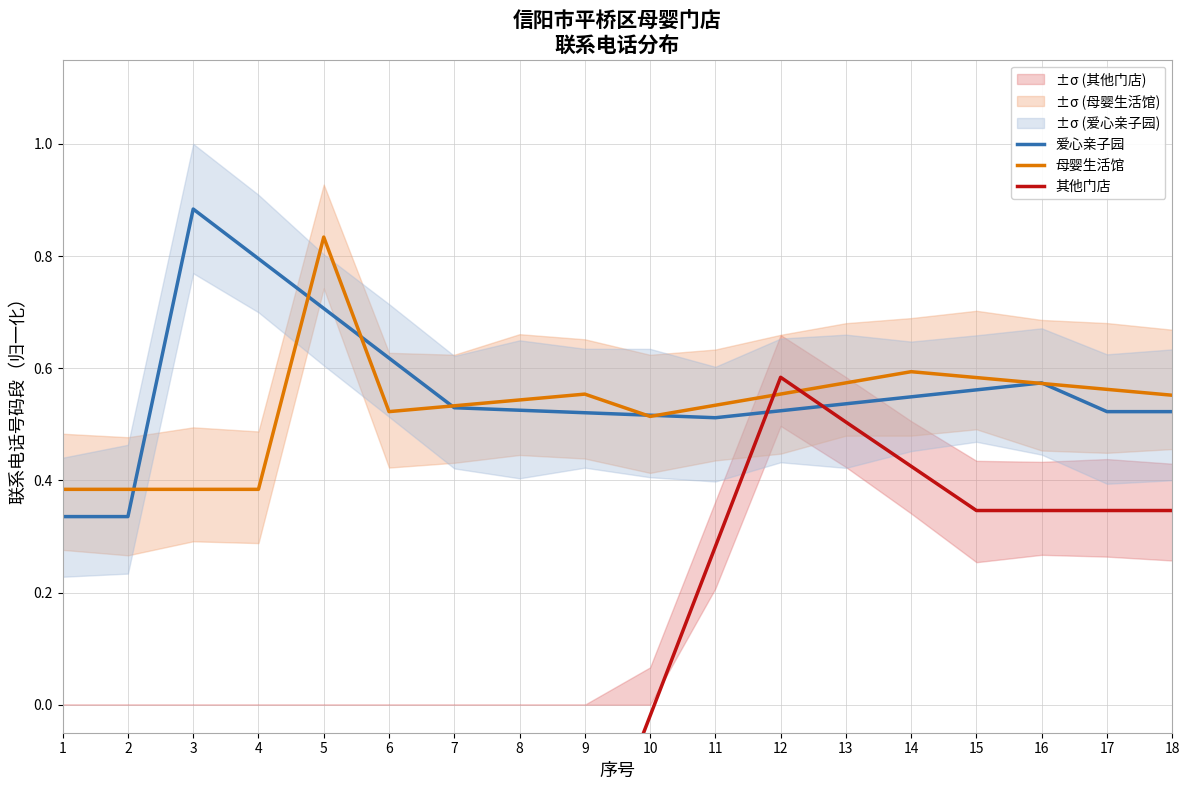

In 母婴生活馆, how many points are lower than both neighbors (excluding endpoints)?

2